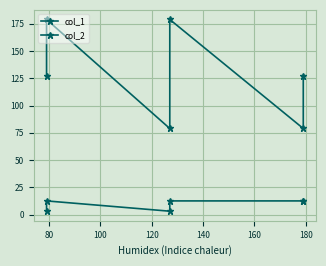

At 160, list the series in order from largest to smallest.

col_1, col_2